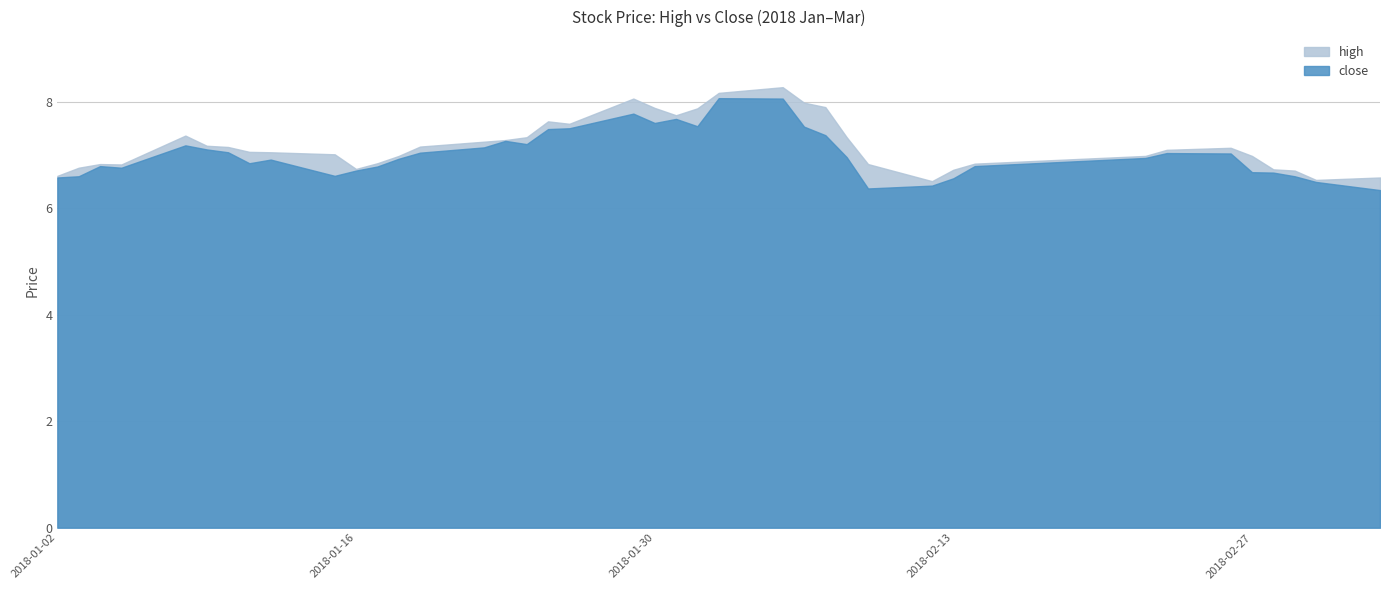

True or false: close and high cross at least once.

False